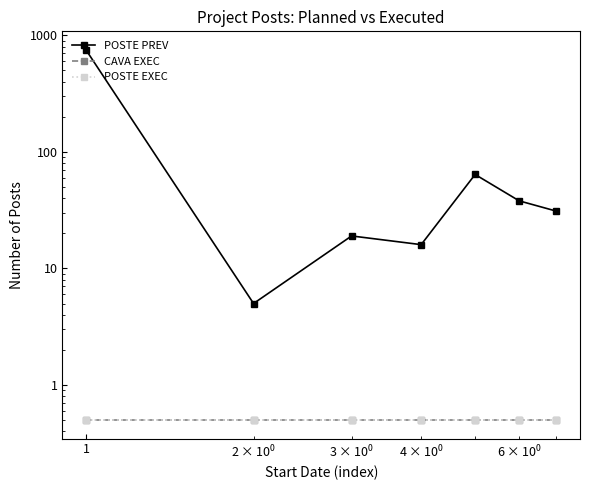

Is the value of POSTE PREV at 100 greater than the value of POSTE EXEC at 100?

Yes